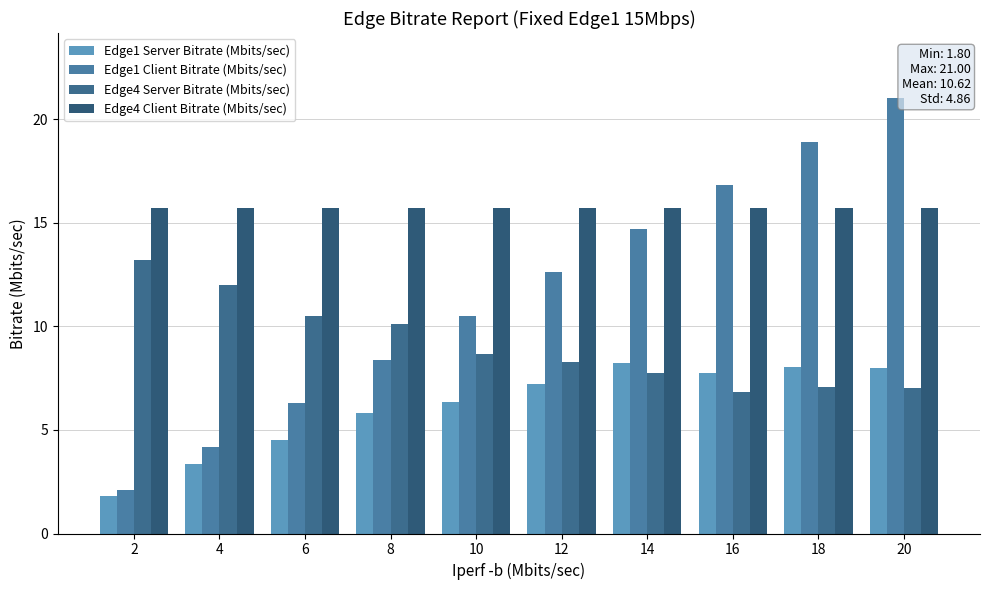

How many series are shown in this chart?

4